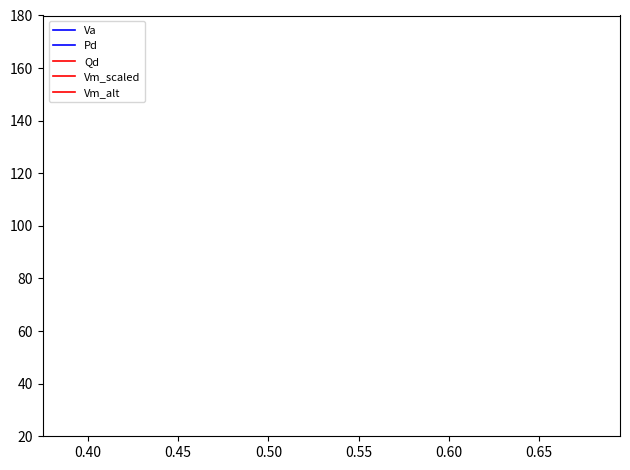

How many lines are shown in the chart?

5